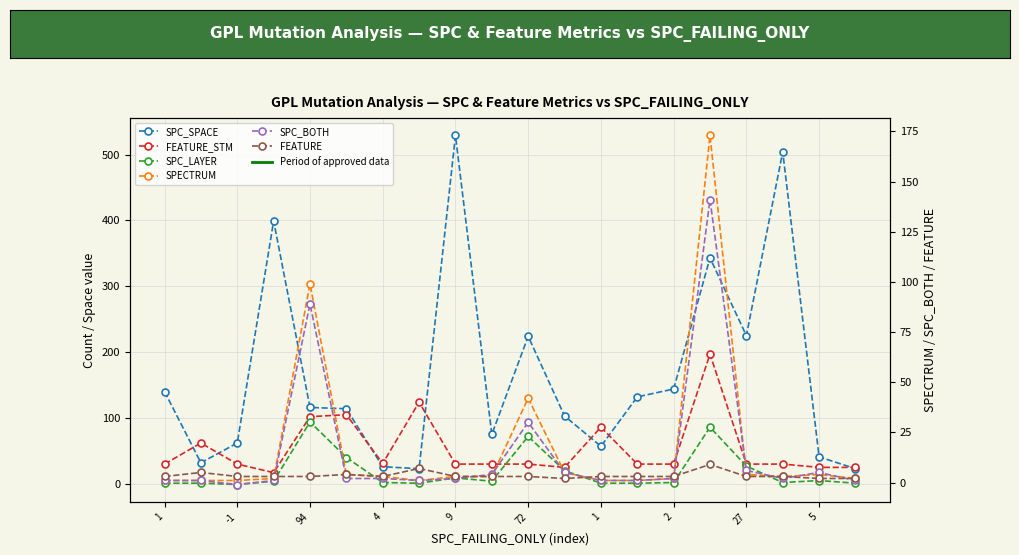

Is it true that FEATURE equals 3 at 1?

True